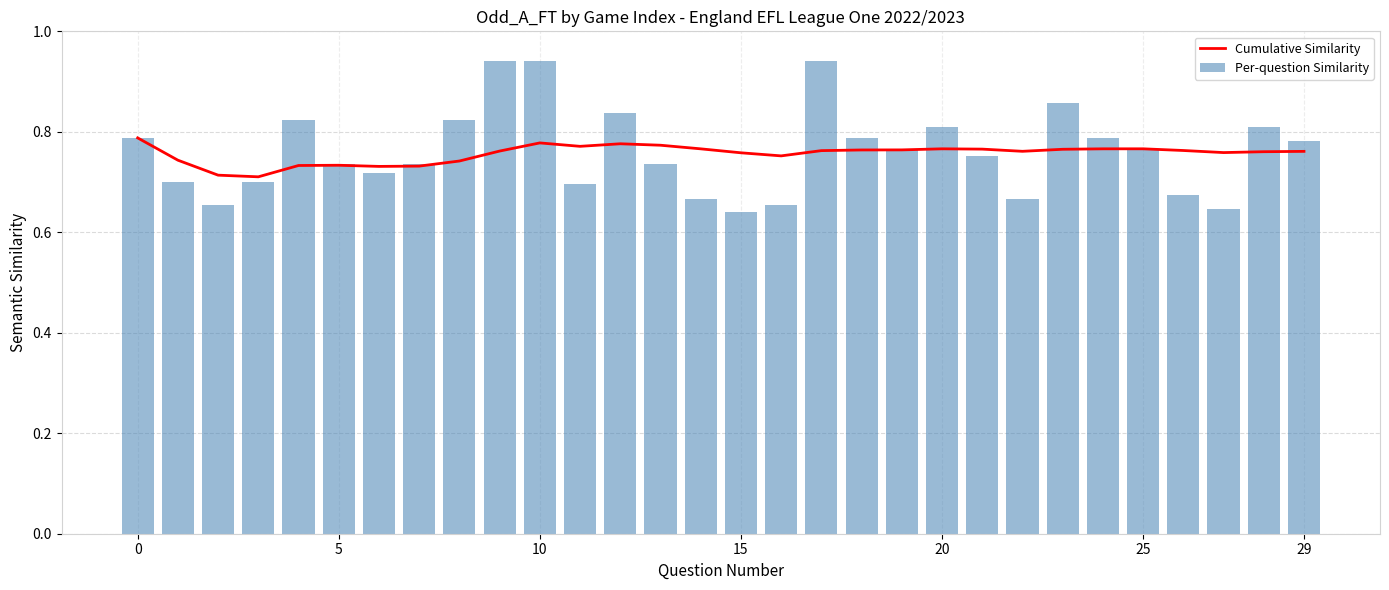

What is the label of the 28th bar from the left?

27